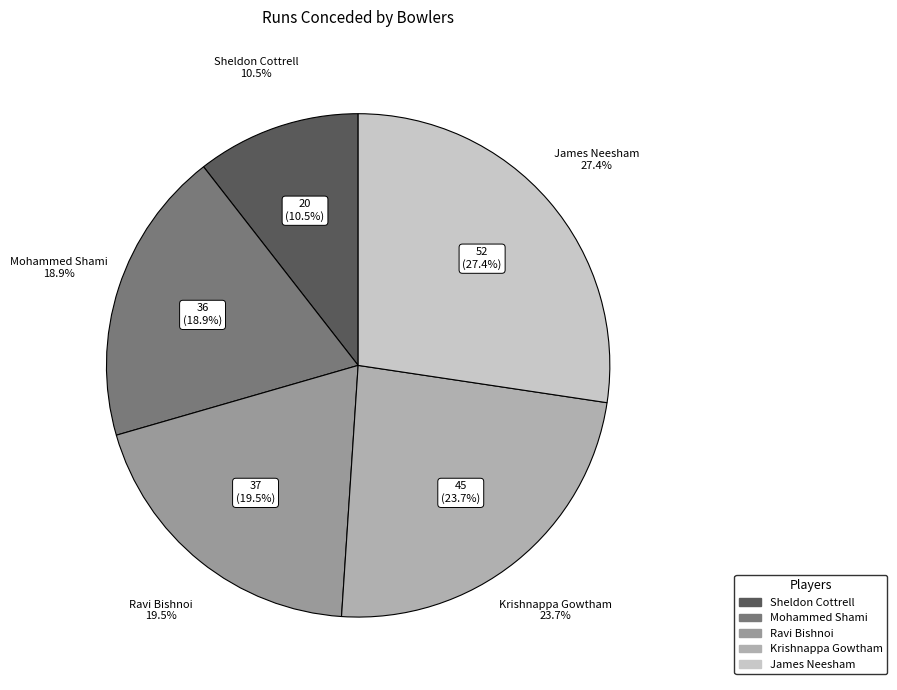

Is Krishnappa Gowtham the majority of the pie?

No